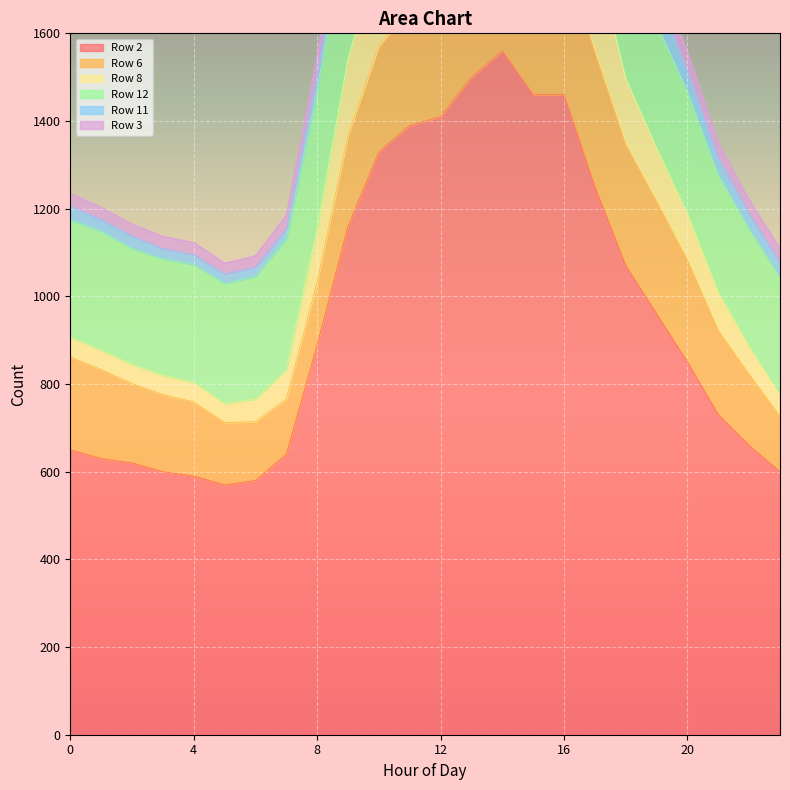

At which label does Row 3 reach its minimum?

5